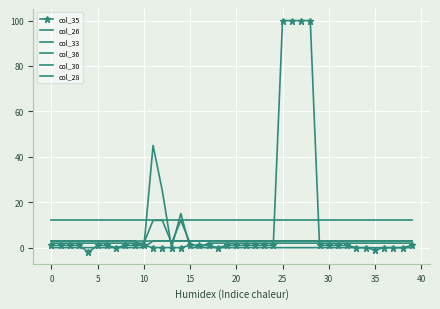

True or false: col_33 and col_36 cross at least once.

False